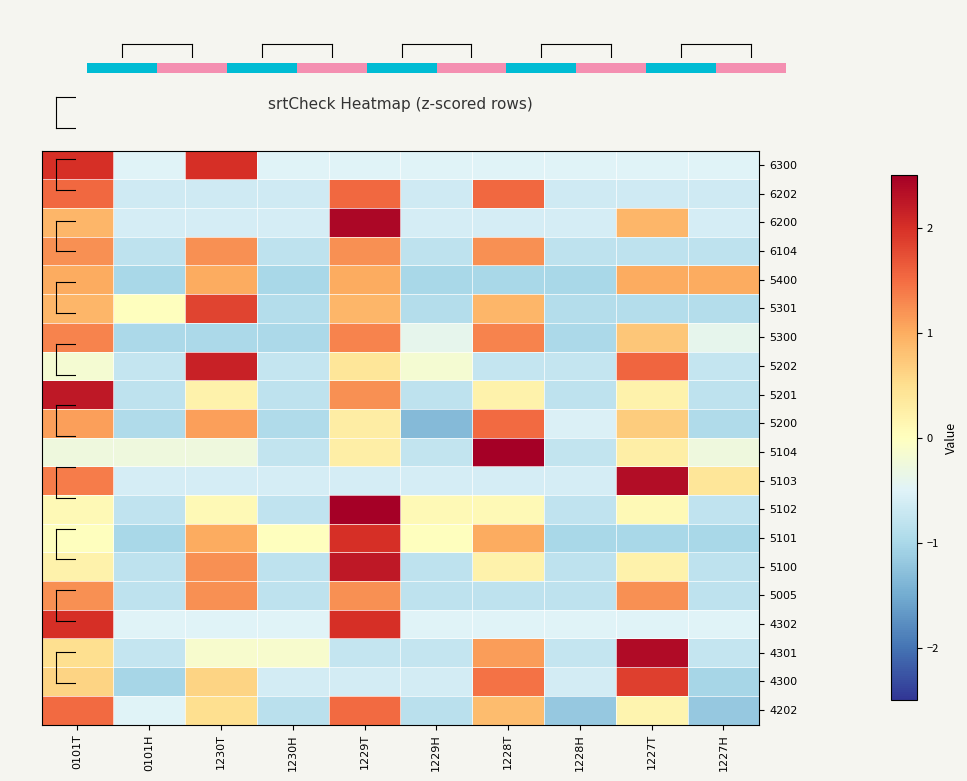

What is the difference between the maximum and minimum values in the 4202 series?

2.7